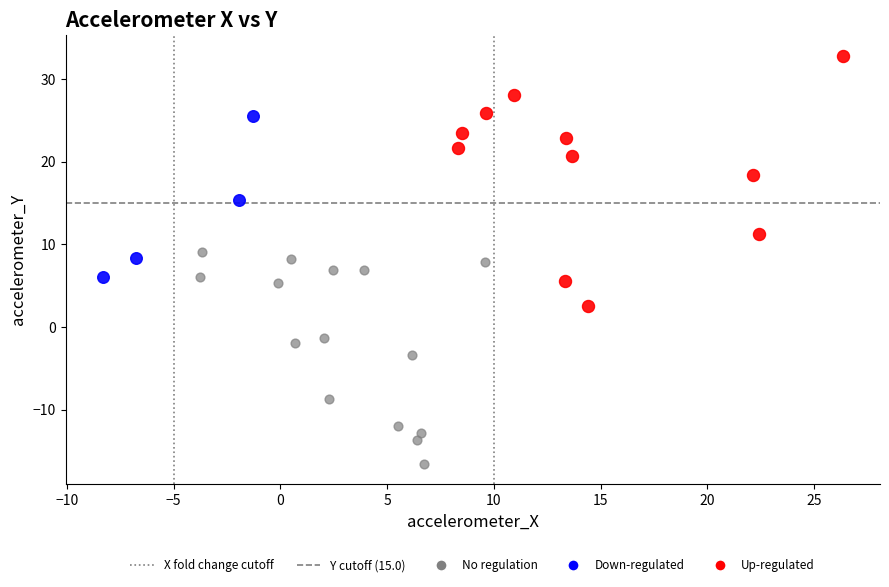

Which series contains the lowest Y value?

No regulation